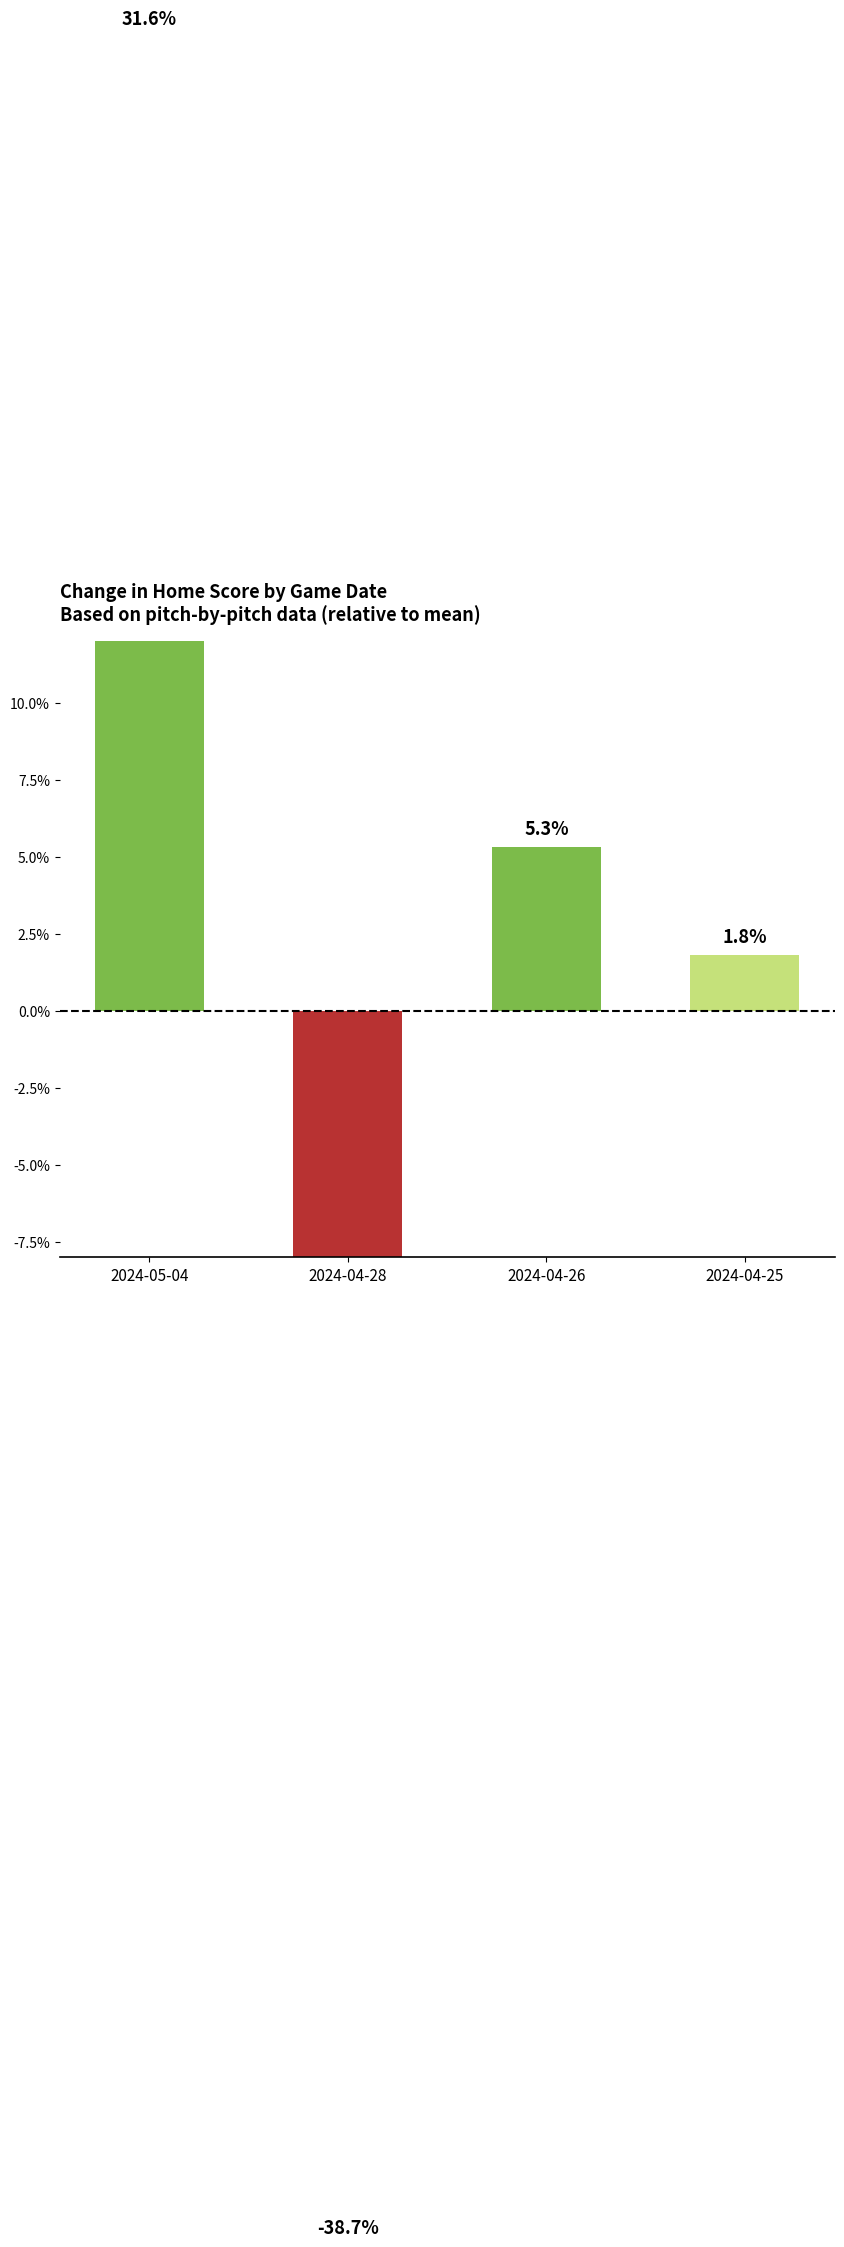

True or false: the data shows 3.5 at 2024-04-26.

False